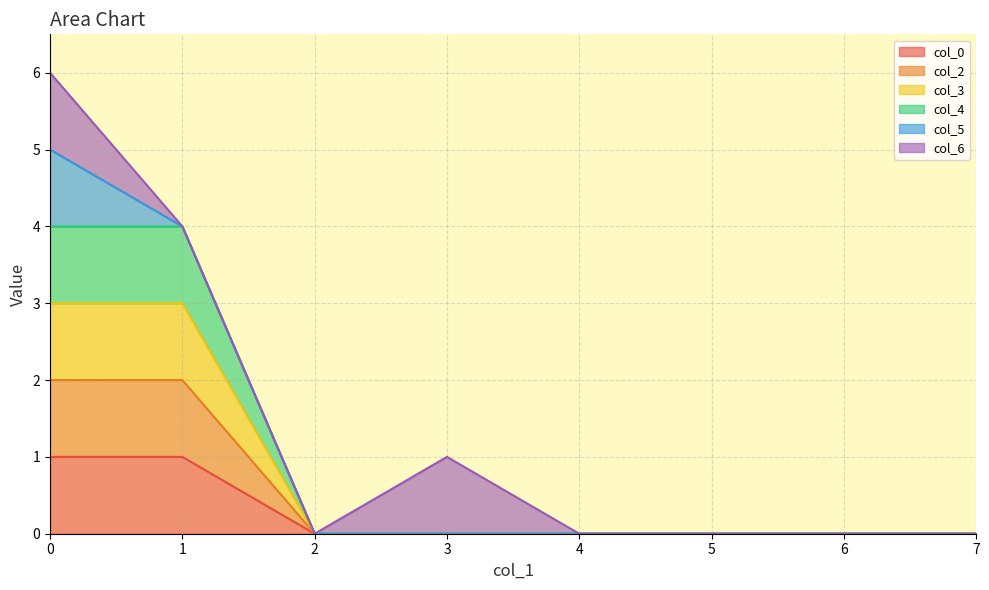

Count the number of categories in the chart.

8